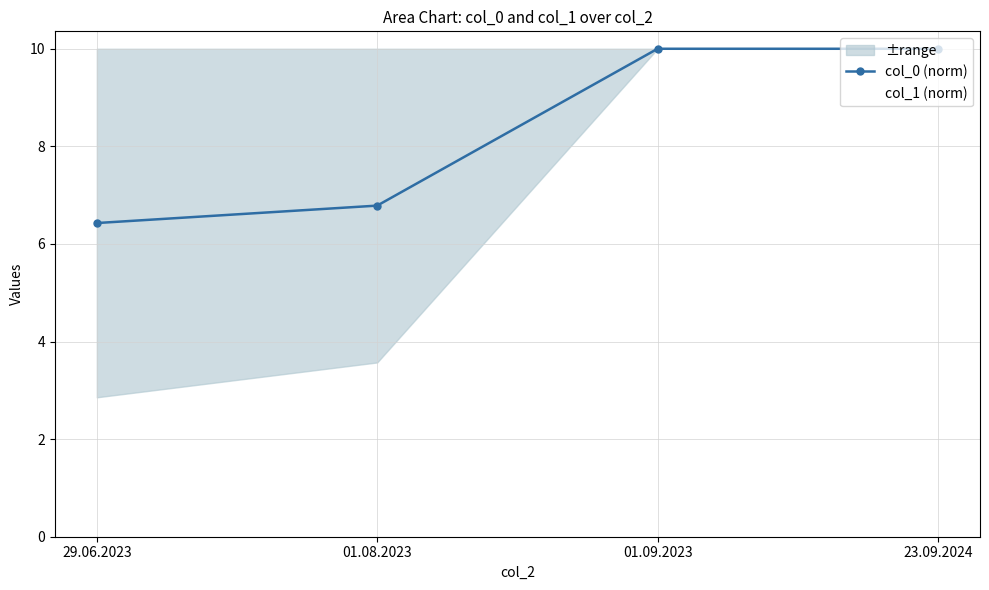

How many values in the col_0 (norm) series are below 9?

2